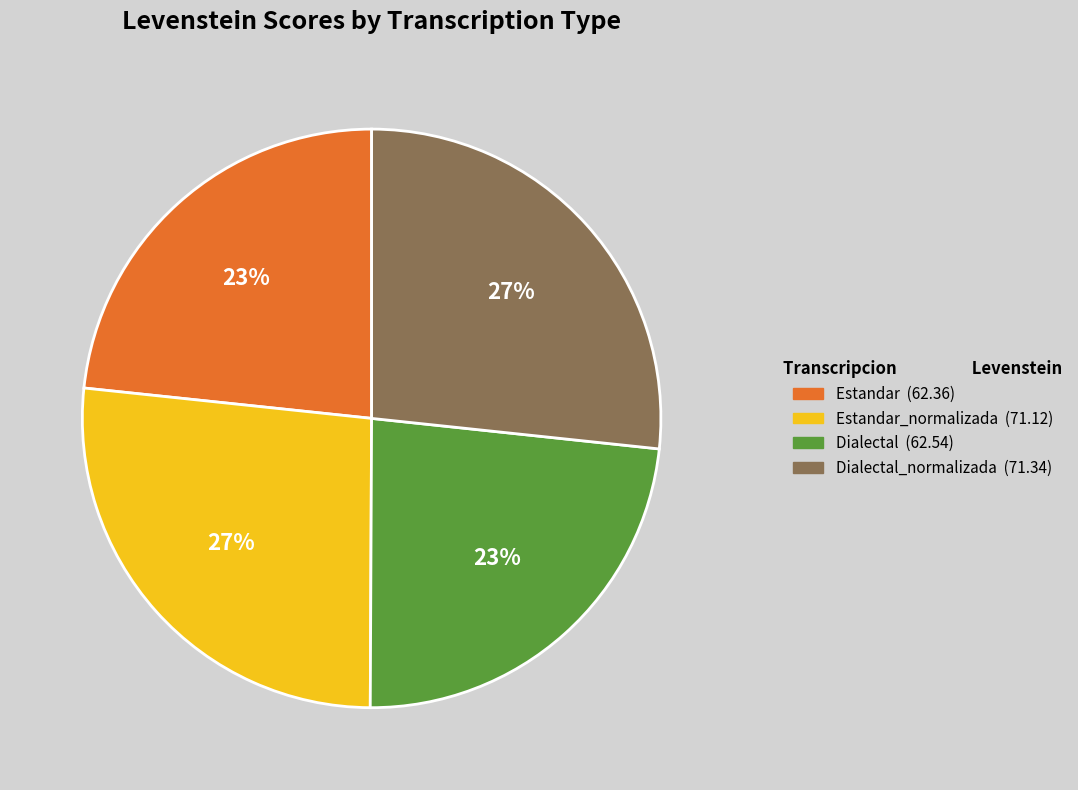

True or false: Estandar_normalizada (71.12) accounts for 41% of the total.

False